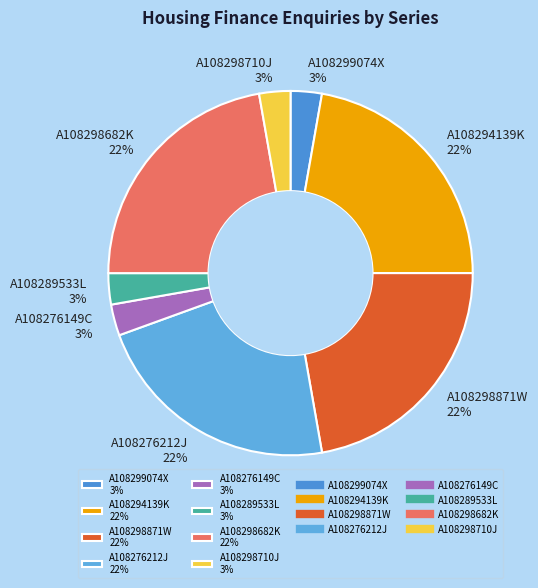

Is it true that A108276149C 3% is 3% of the pie?

True